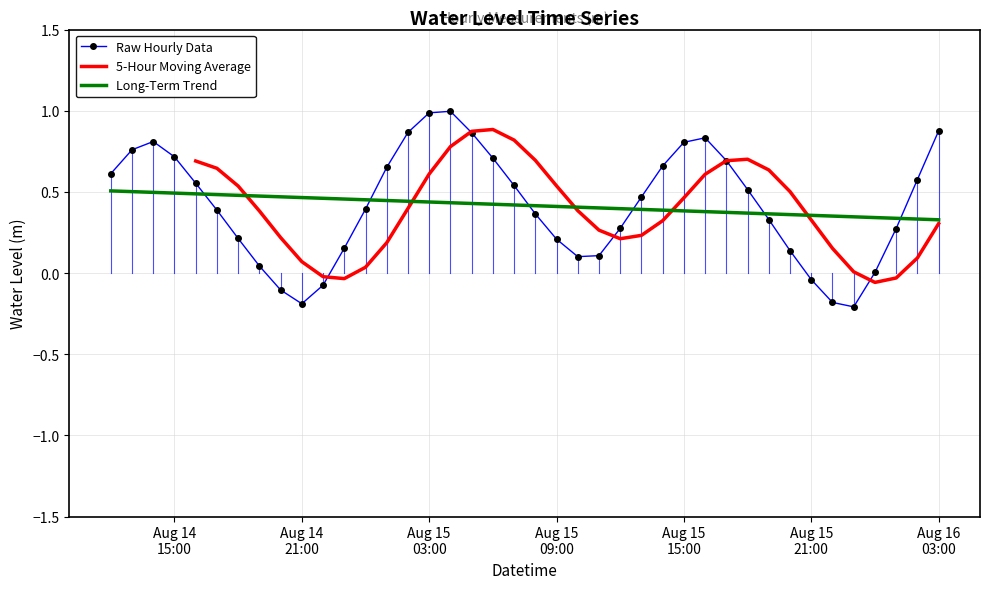

What is the average value?

0.4